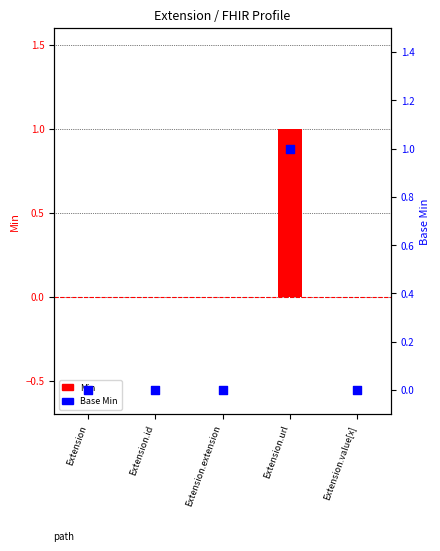

Which series has the largest total across all categories?

Min